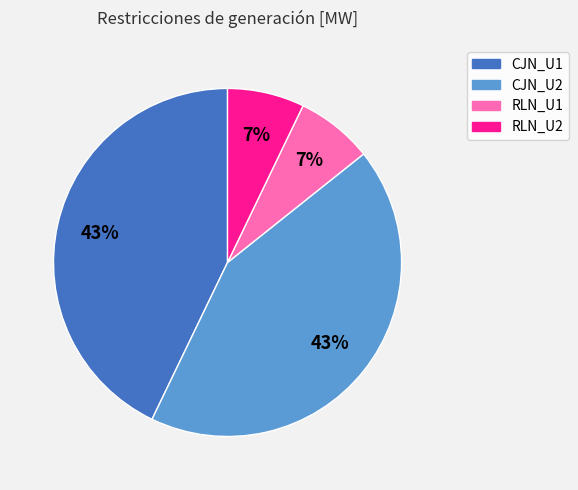

True or false: CJN_U1 accounts for 43% of the total.

True